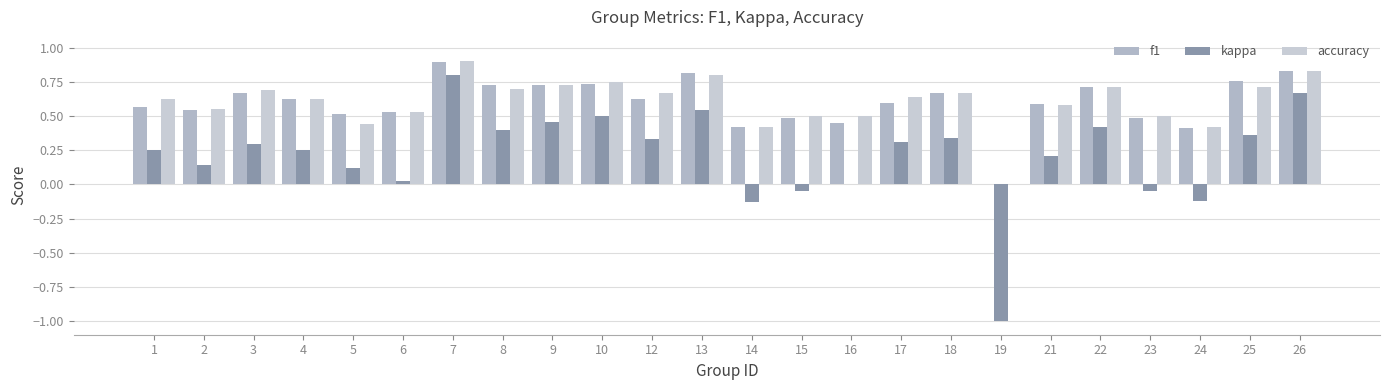

What is the minimum value for kappa?

-1.0